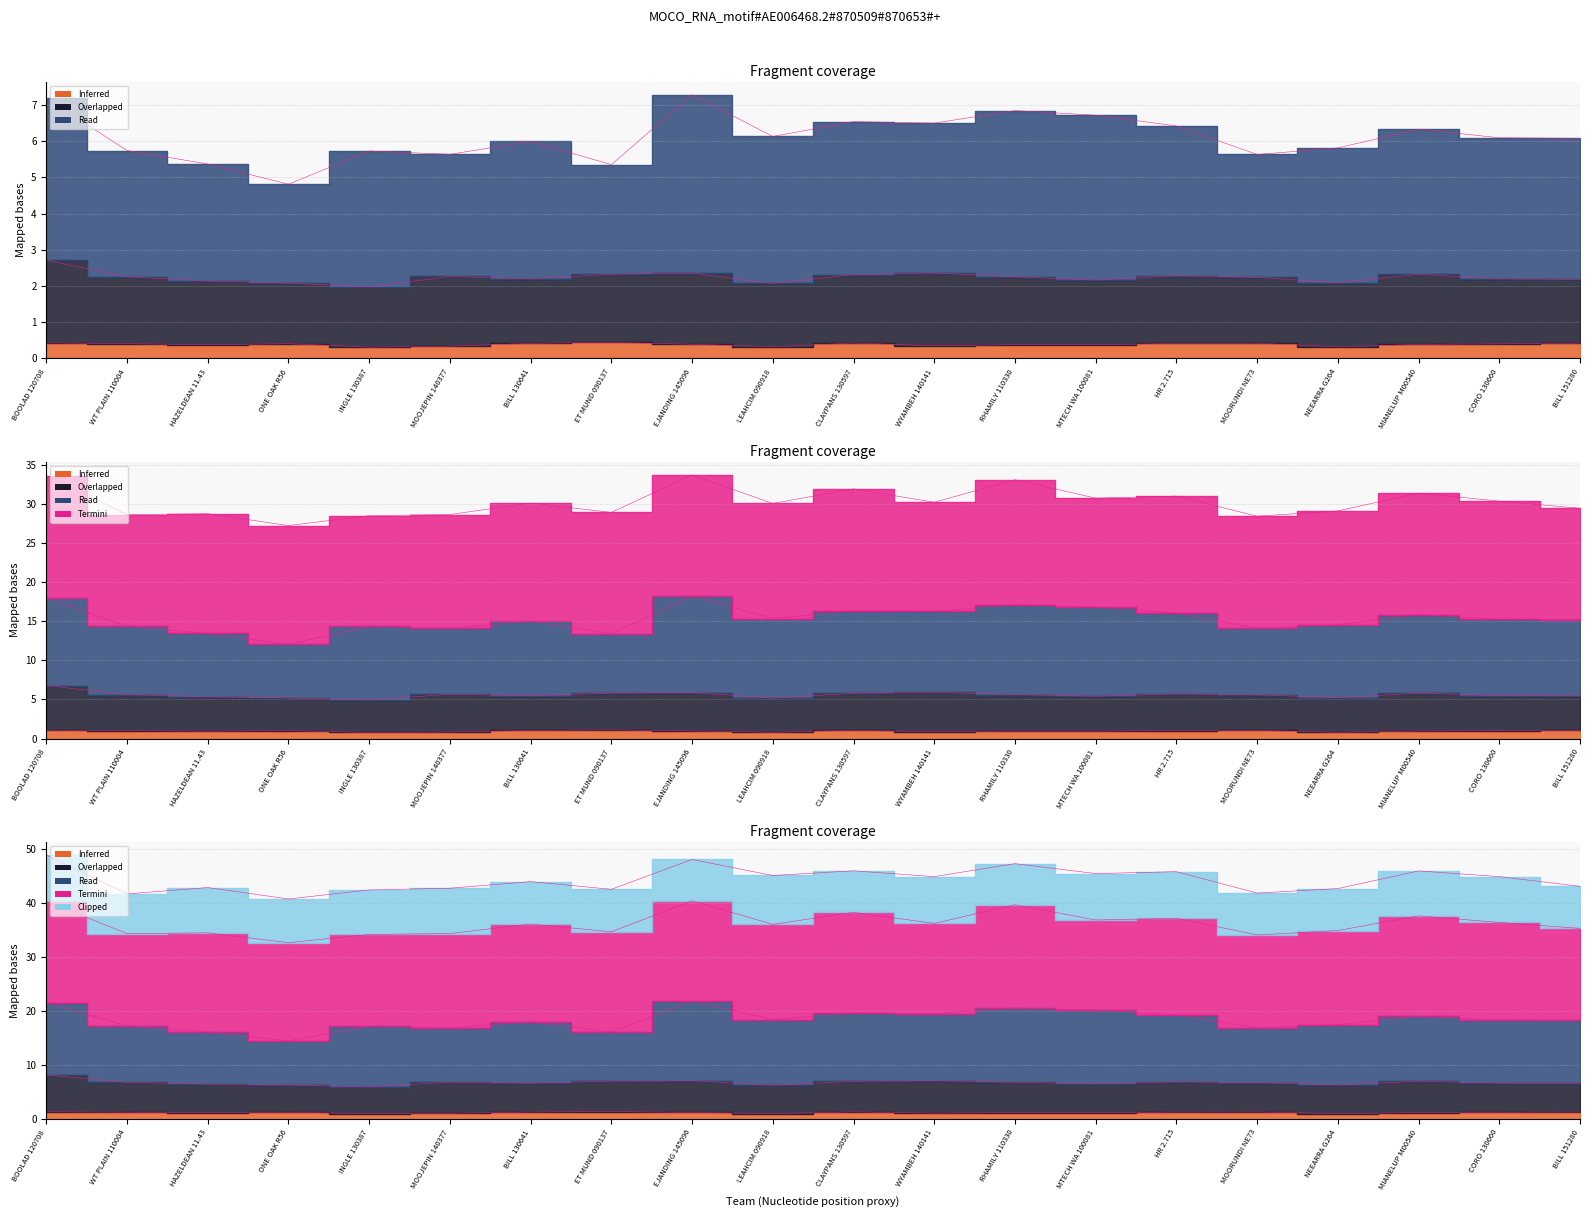

True or false: srw and evg intersect in this chart.

False